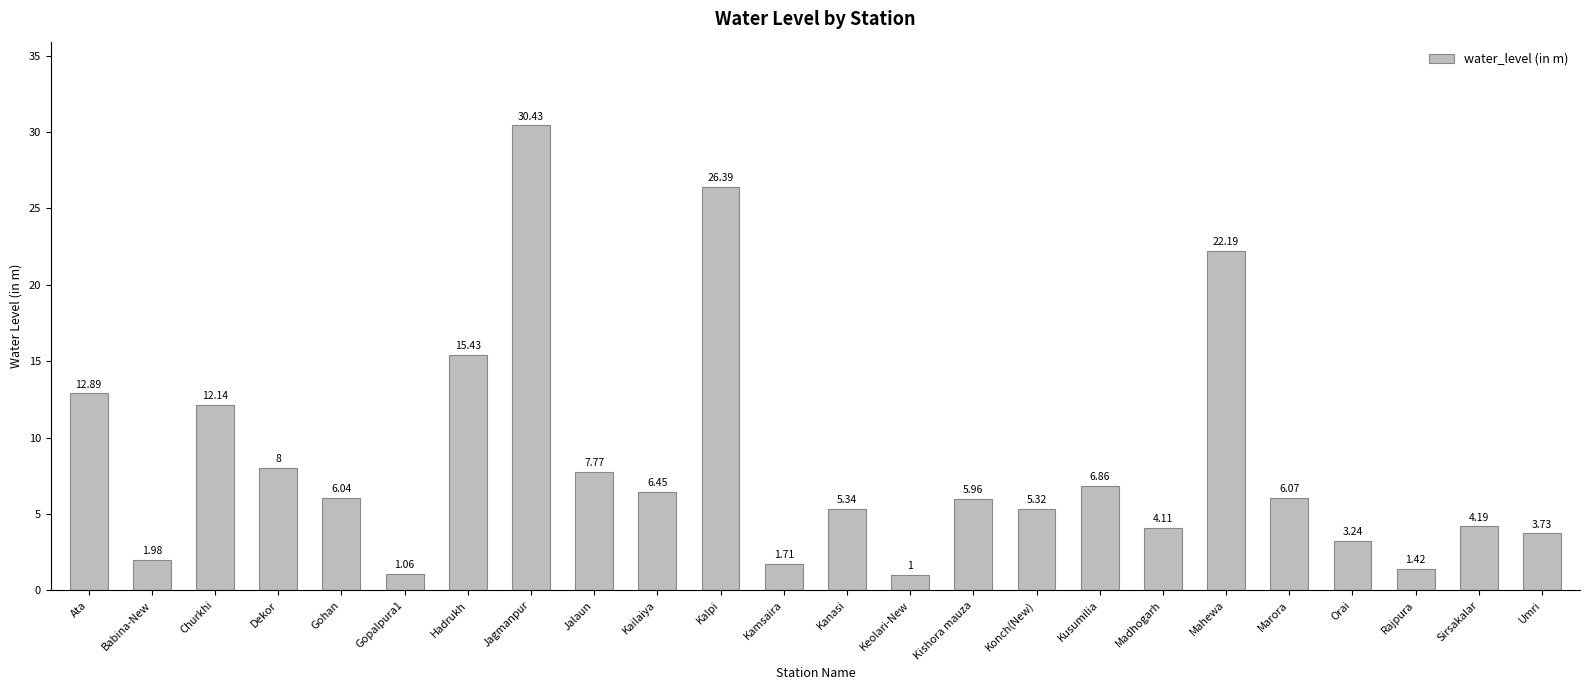

How many series are shown in this chart?

1